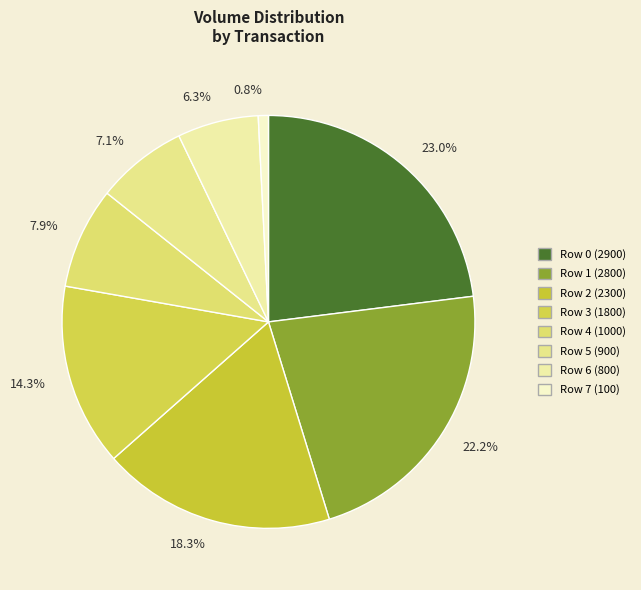

Does 7.1% represent more than half of the total?

No